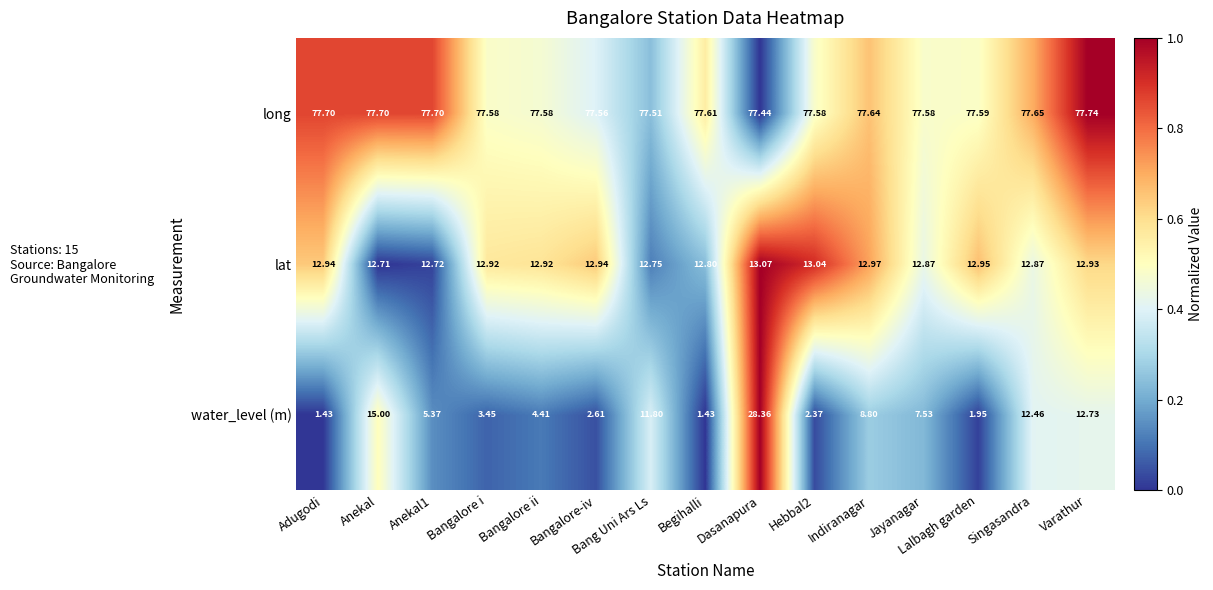

At which label is lat closest to 12?

Anekal